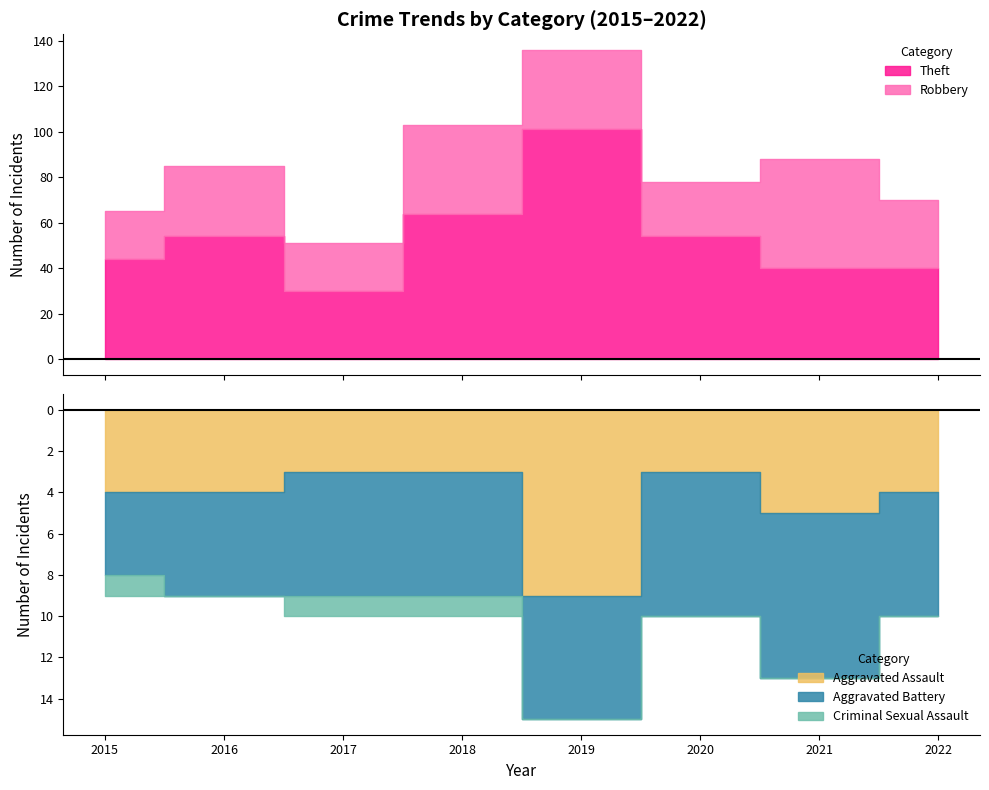

Reading left to right, transcribe all the data shown in this chart.

Robbery: 2015=21	2016=31	2017=21	2018=39	2019=35	2020=24	2021=48	2022=30
Theft: 2015=44	2016=54	2017=30	2018=64	2019=101	2020=54	2021=40	2022=40
Aggravated Assault: 2015=4	2016=4	2017=3	2018=3	2019=9	2020=3	2021=5	2022=4
Aggravated Battery: 2015=4	2016=5	2017=6	2018=6	2019=6	2020=7	2021=8	2022=6
Criminal Sexual Assault: 2015=1	2016=0	2017=1	2018=1	2019=0	2020=0	2021=0	2022=0